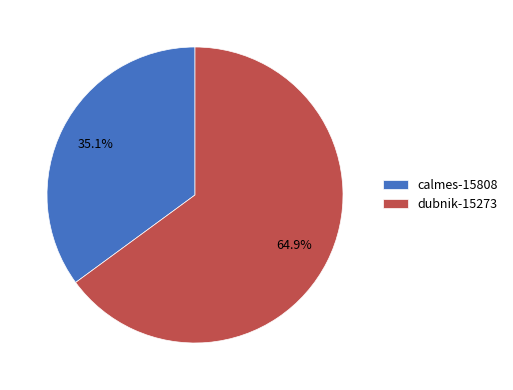

The calmes-15808 slice represents 43% of the pie. True or false?

False